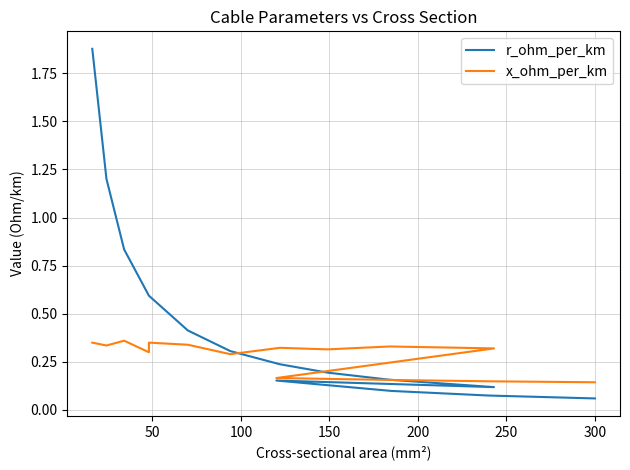

What is the difference between the maximum and minimum values in the x_ohm_per_km series?

0.2